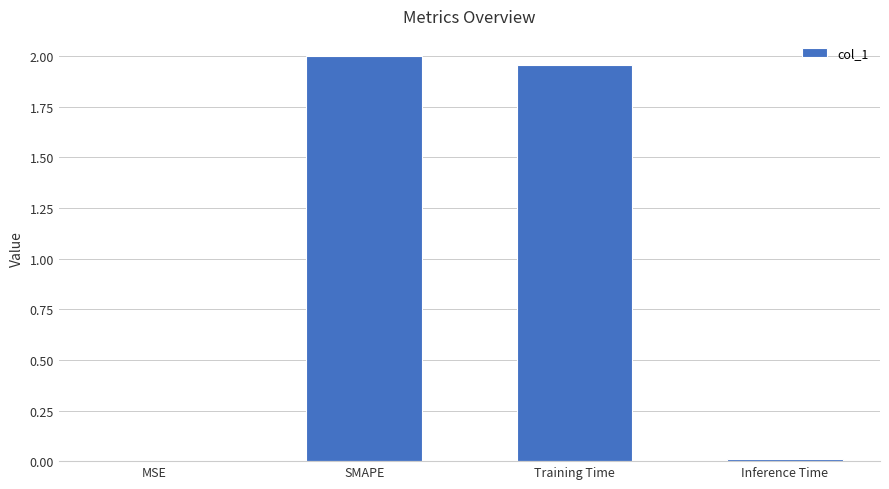

What is the sum of all values?

4.0